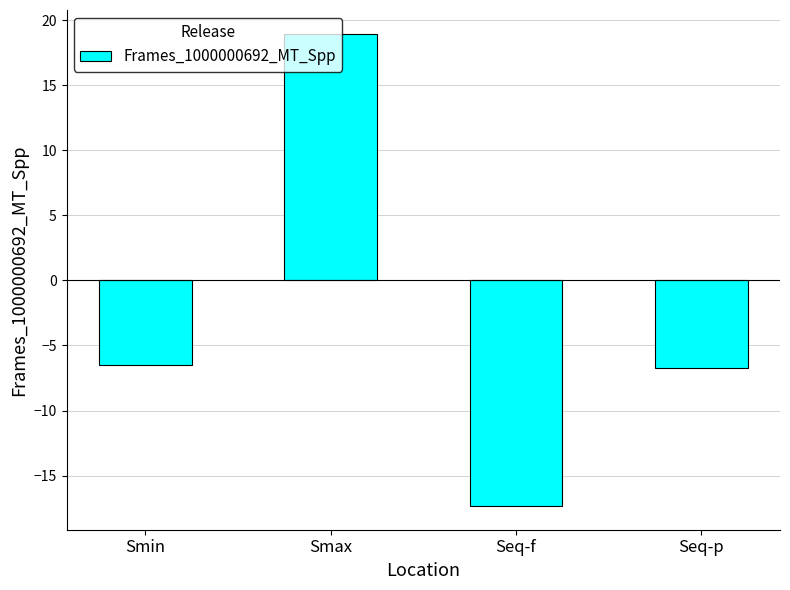

What is the greatest value displayed?

19.0